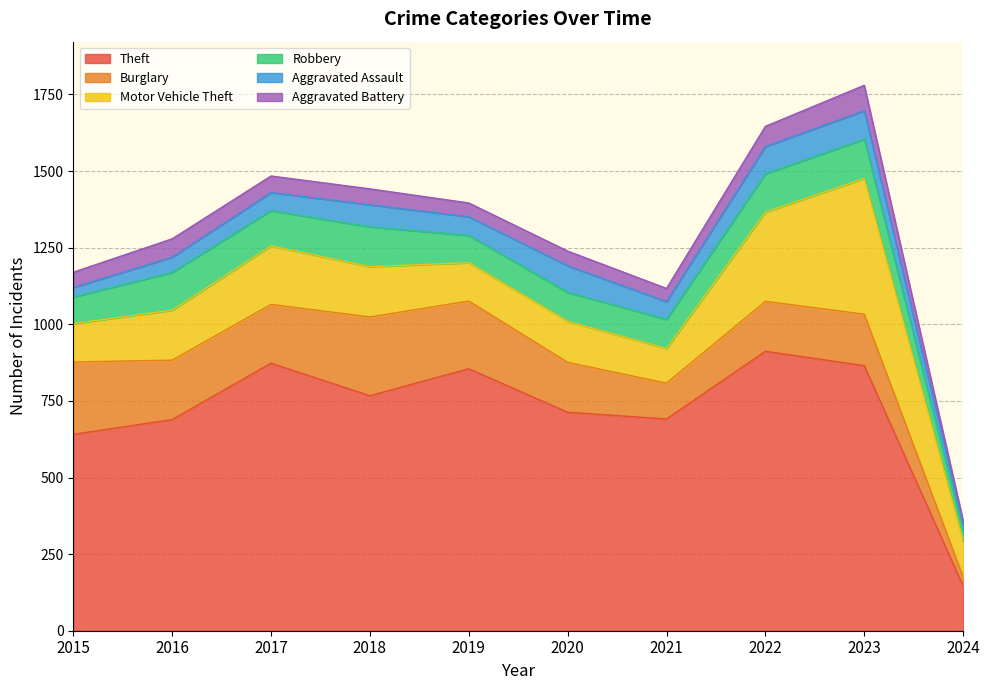

How many categories are shown in the chart?

10